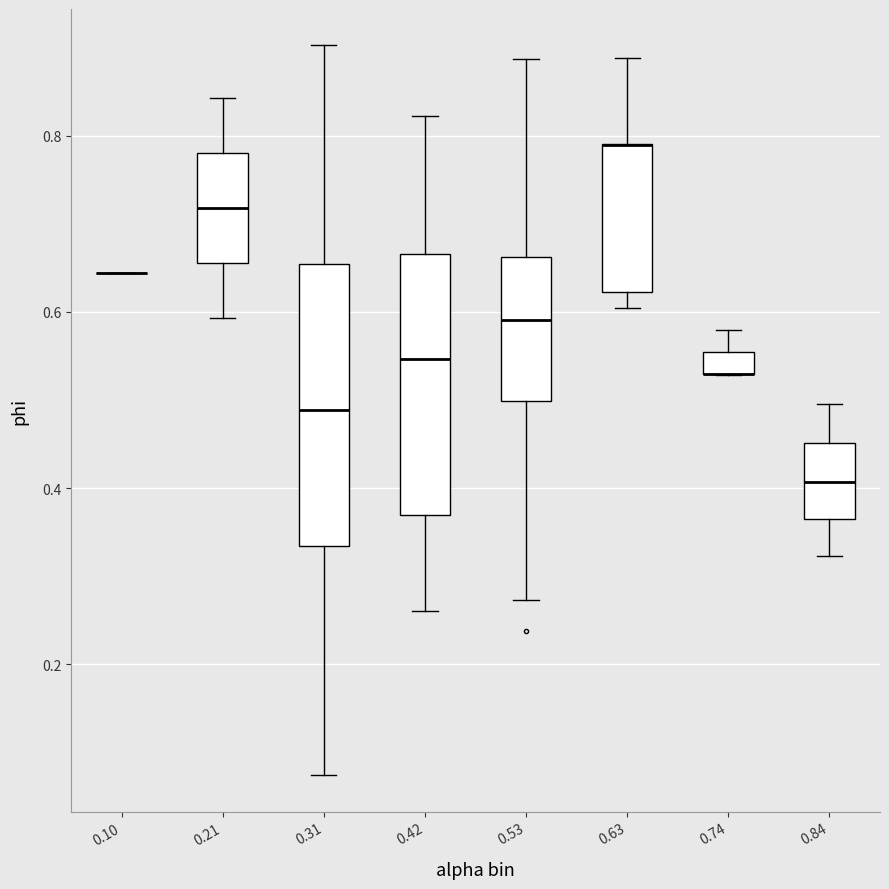

Which box is the tallest, from its lower edge to its upper edge?

0.31